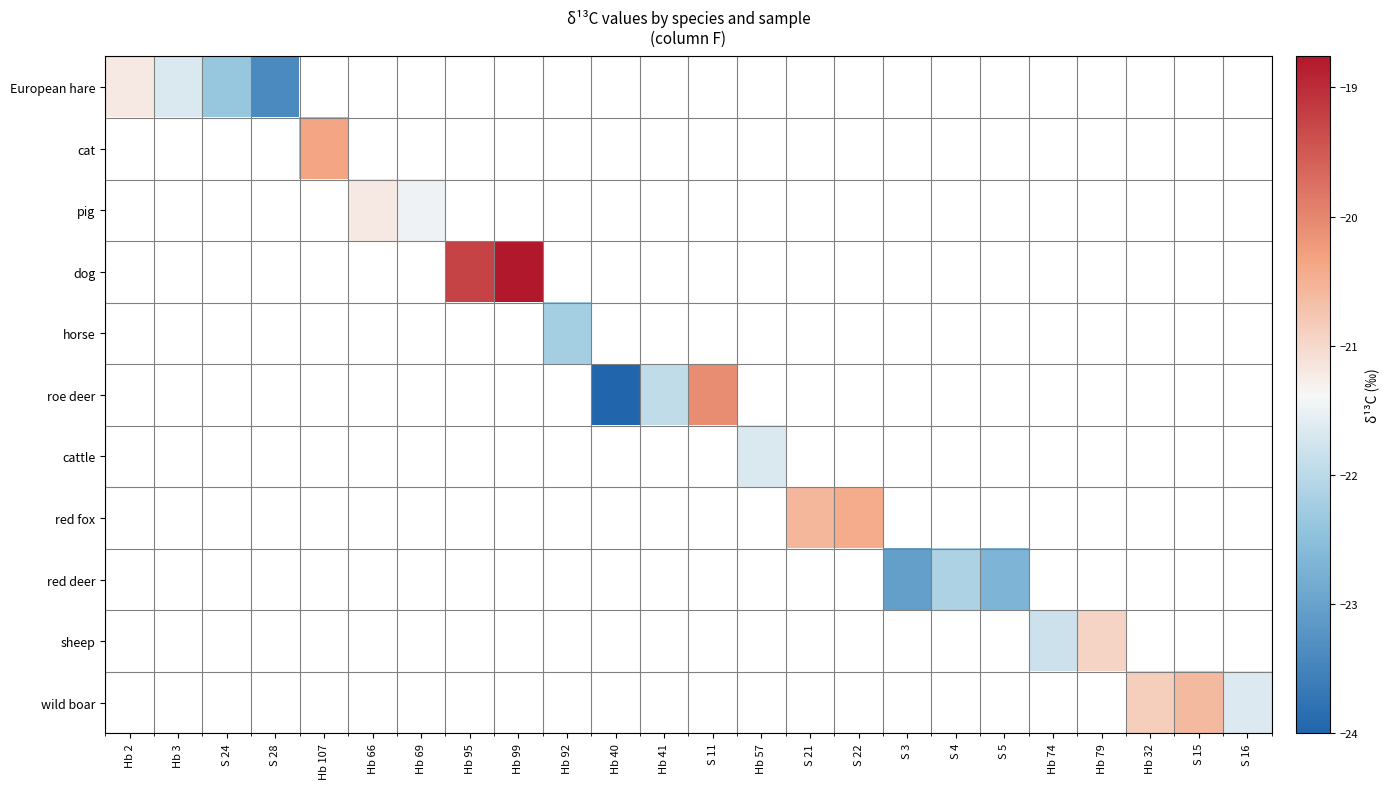

The value of horse at Hb 92 is -22.2. True or false?

True